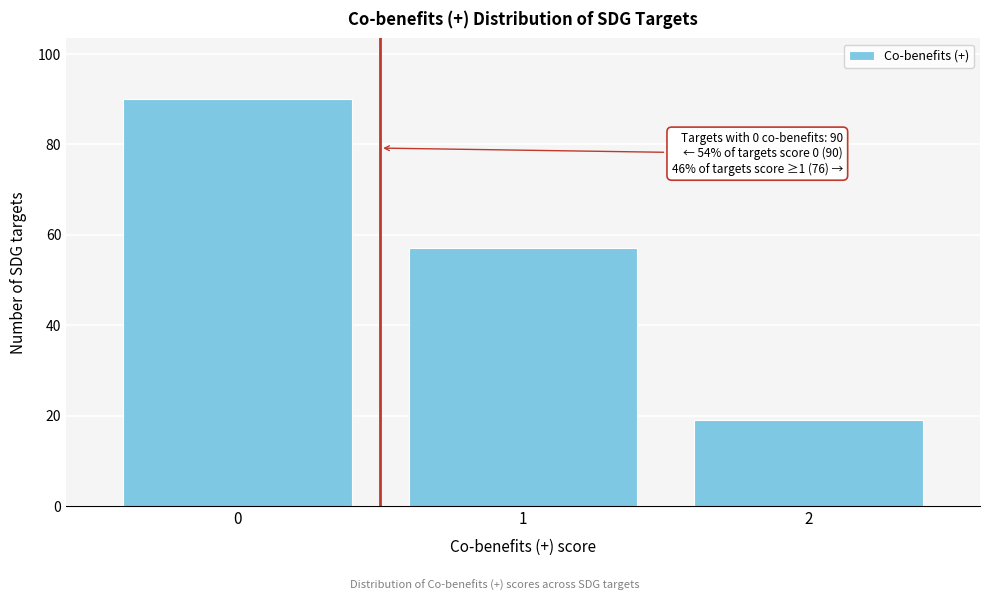

Reading left to right, list all the values displayed in this chart.

0=90	1=57	2=19